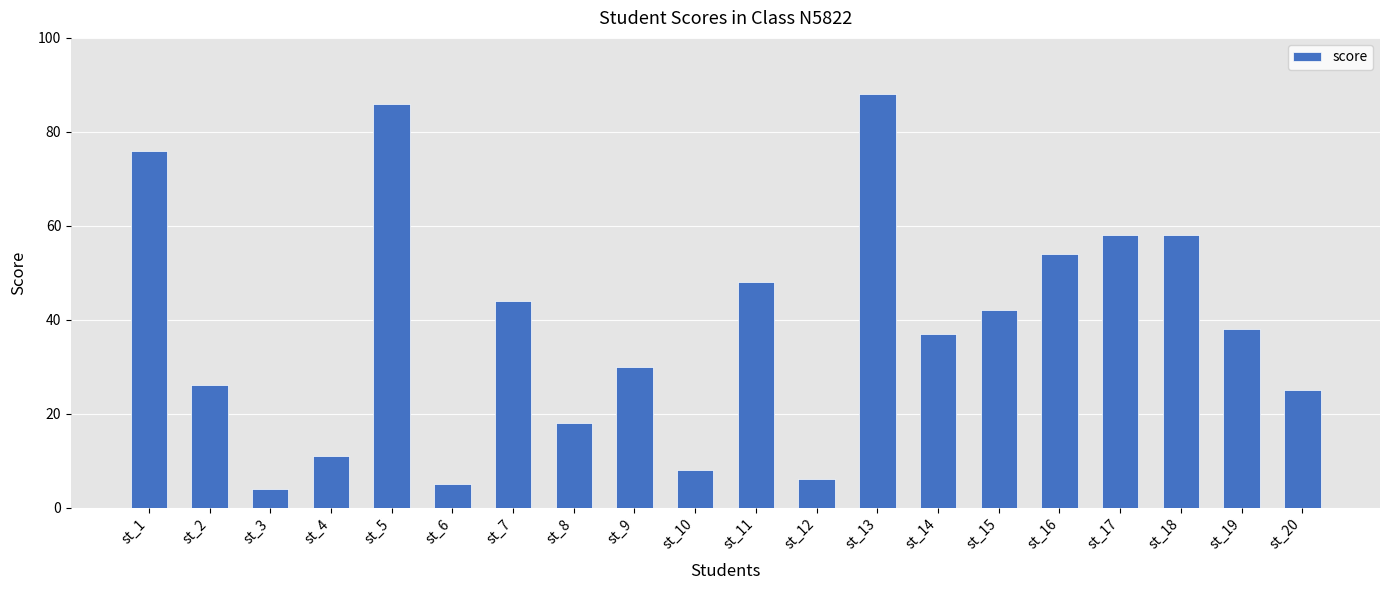

Where does the data first go above 38?

st_1